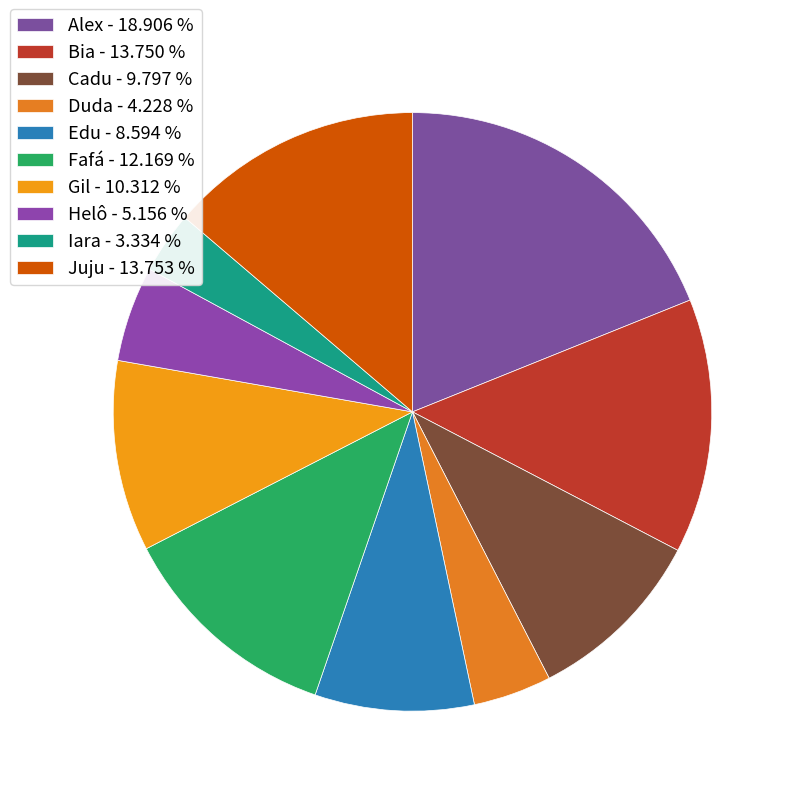

Which has a higher value, Alex or Edu?

Alex